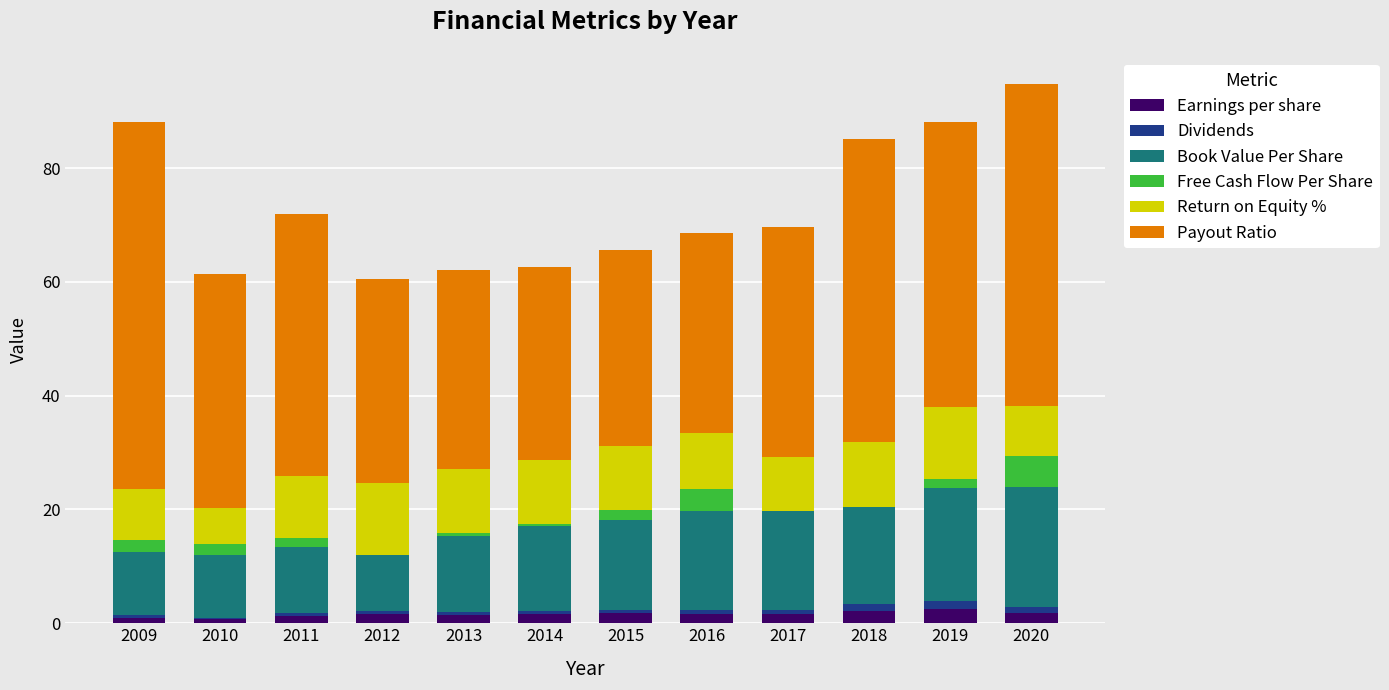

What is the average value of the Book Value Per Share series?

15.5